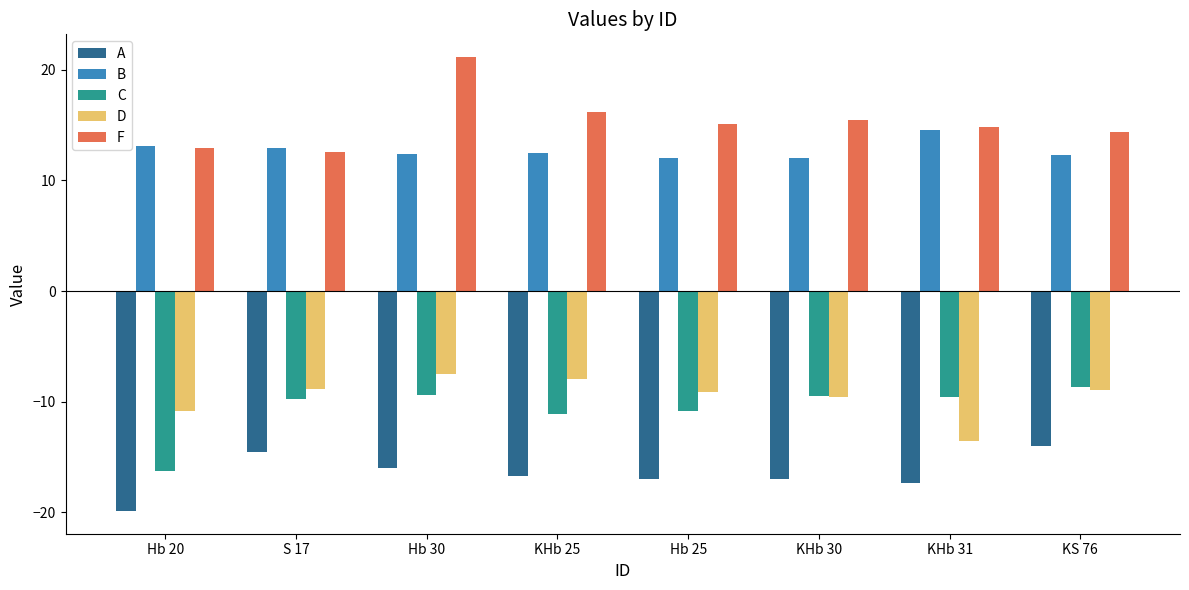

What is the maximum value for C?

-8.7